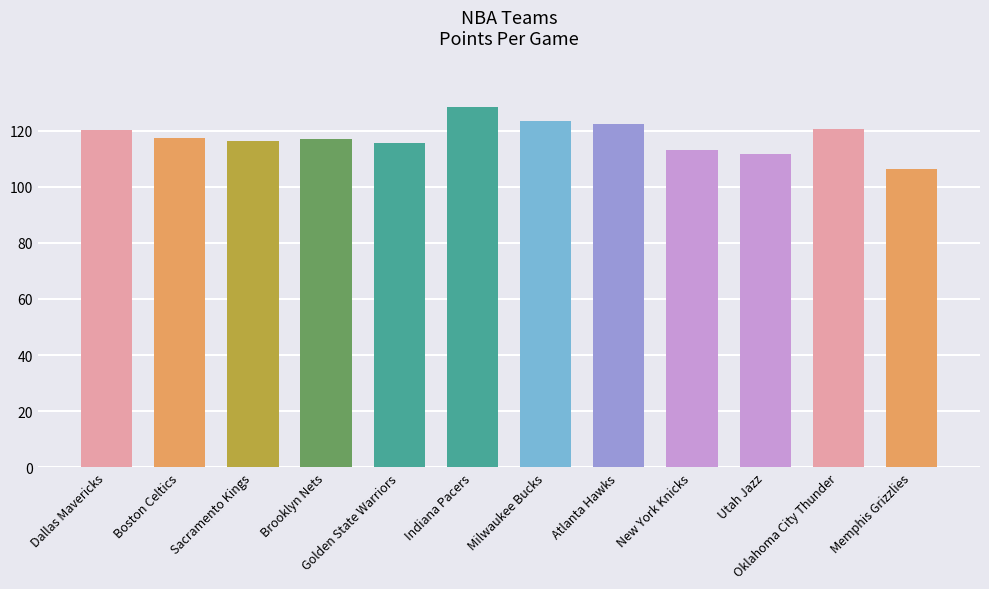

What is the greatest value displayed?

128.4